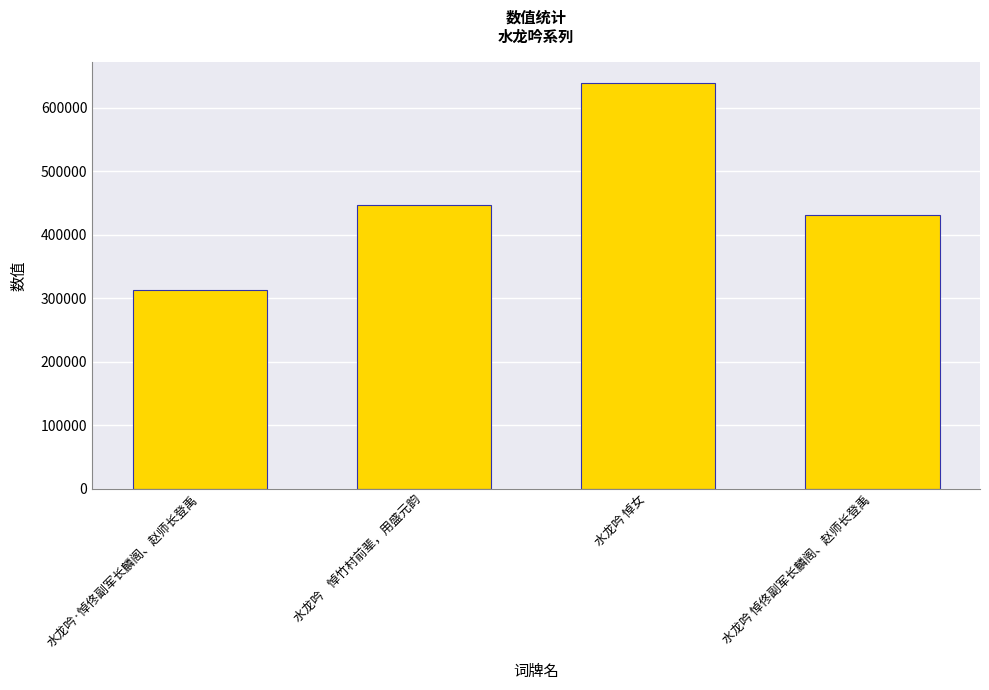

What is the change in value from 水龙吟·悼佟副军长麟阁、赵师长登禹 to 水龙吟 悼女?

+326953